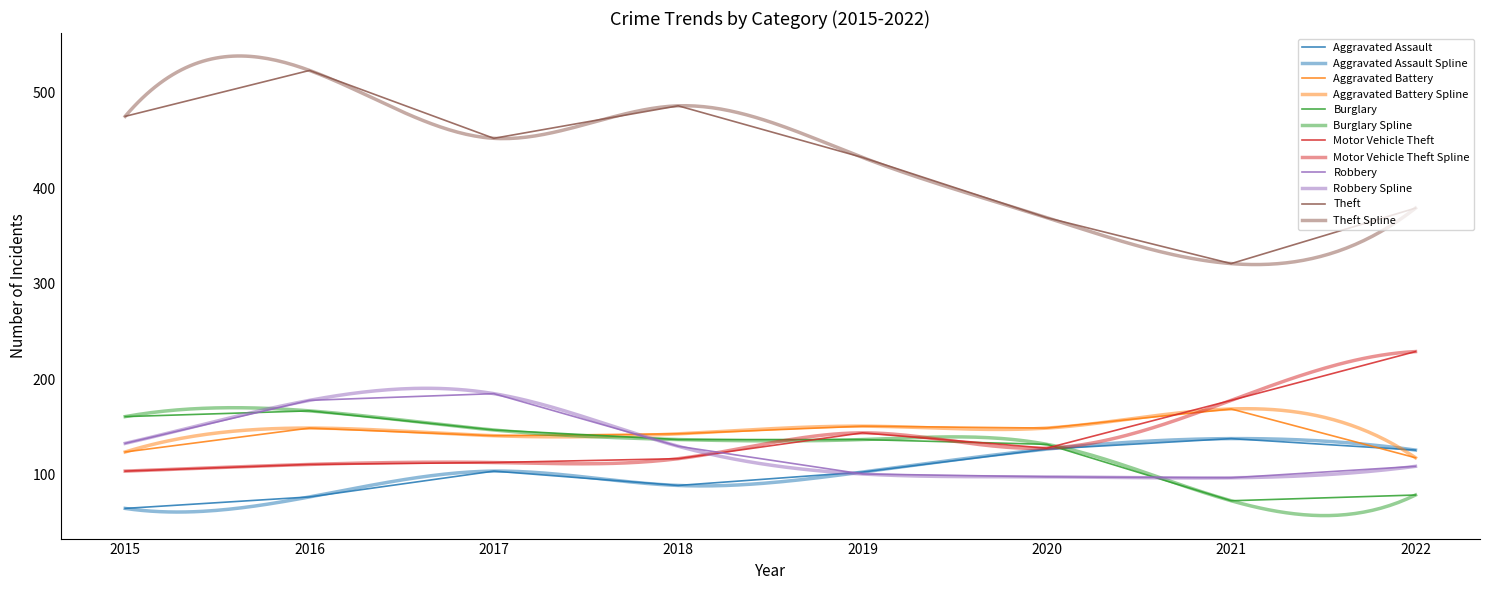

How many data points in Burglary are above 137?

3